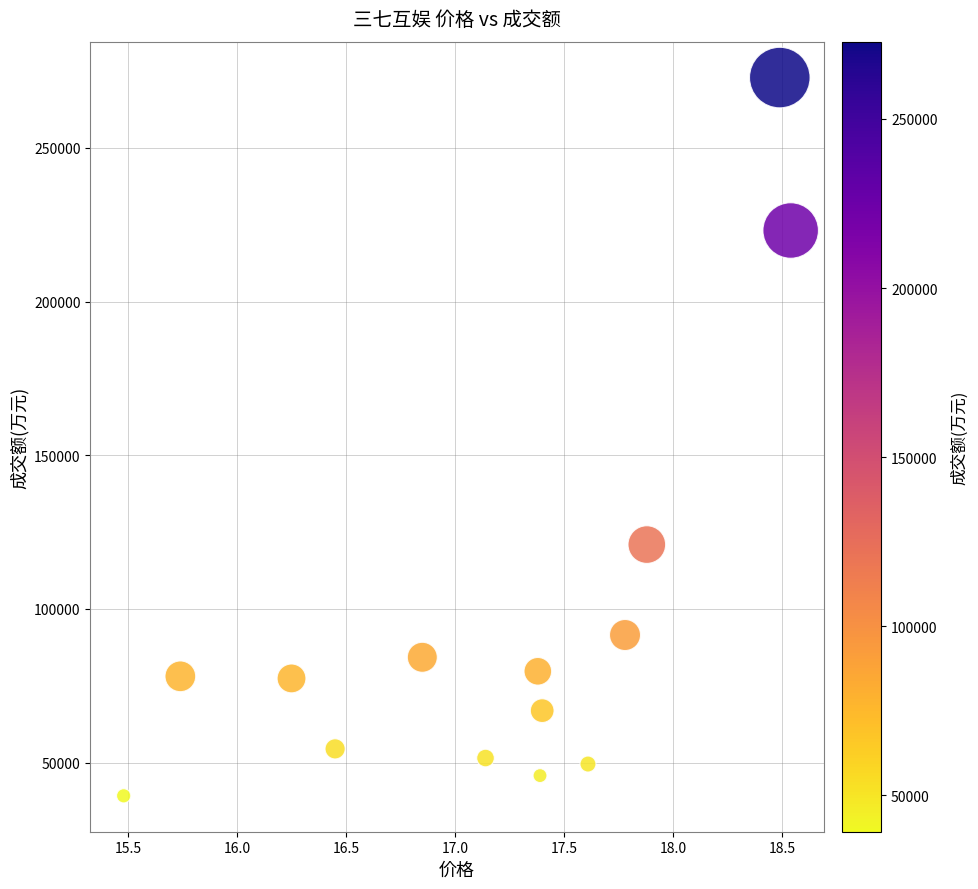

What Y value in the scatter plot is closest to 156023?

120919